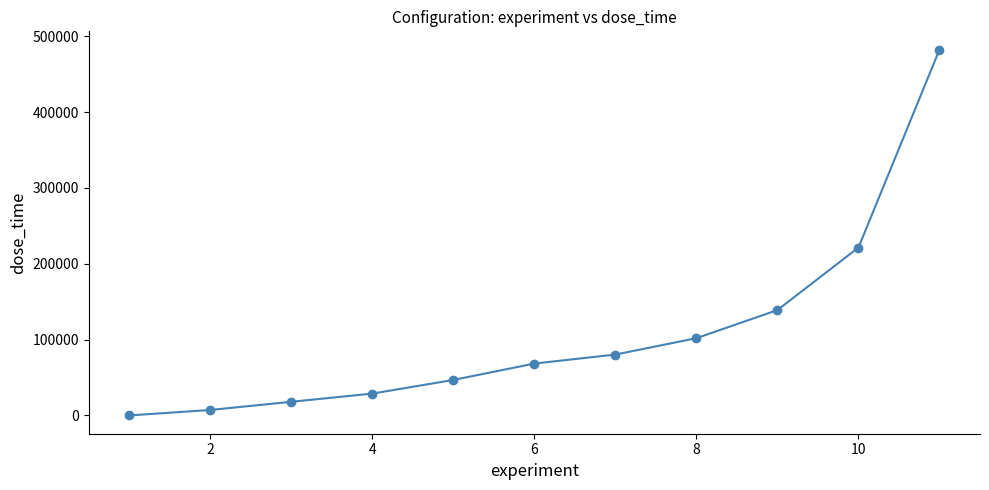

How many values are below 68400?

5